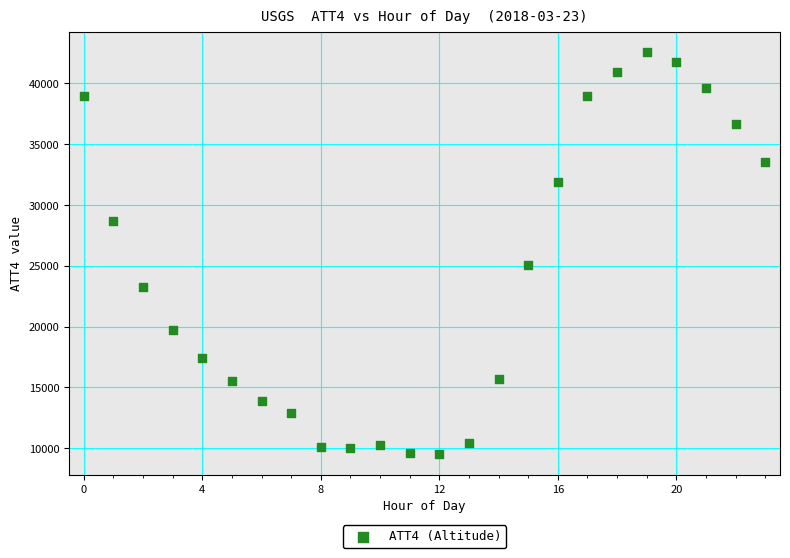

What Y value in the scatter plot is closest to 26050?

25100